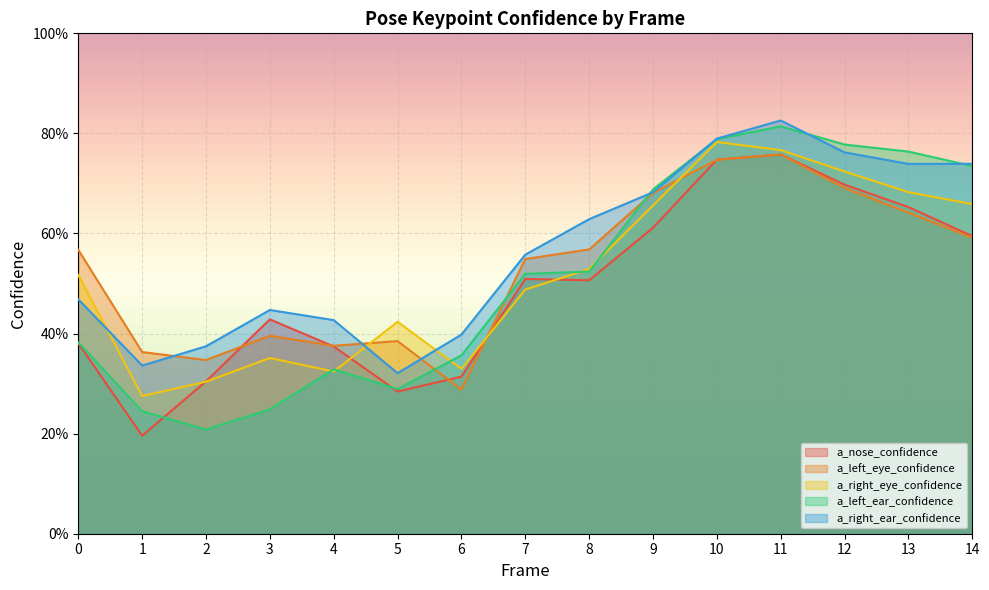

What is the minimum value shown in the chart?

0.2